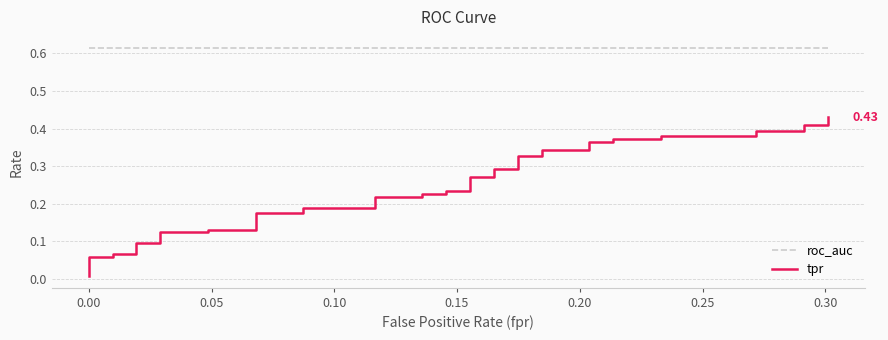

Does the chart display data point markers on the line(s)?

No